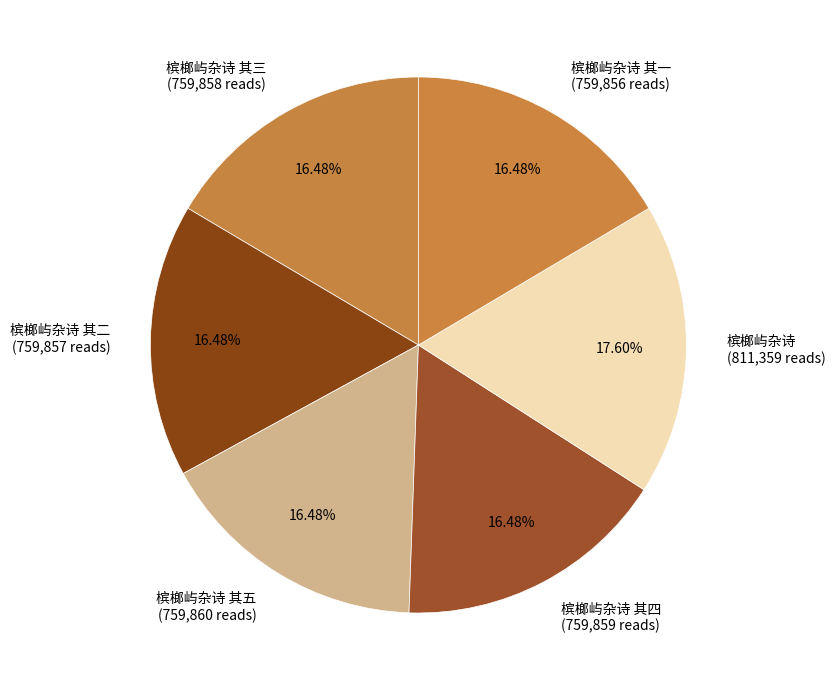

Is the sum of 槟榔屿杂诗 其三 (759,858 reads) and 槟榔屿杂诗 (811,359 reads) greater than half?

No